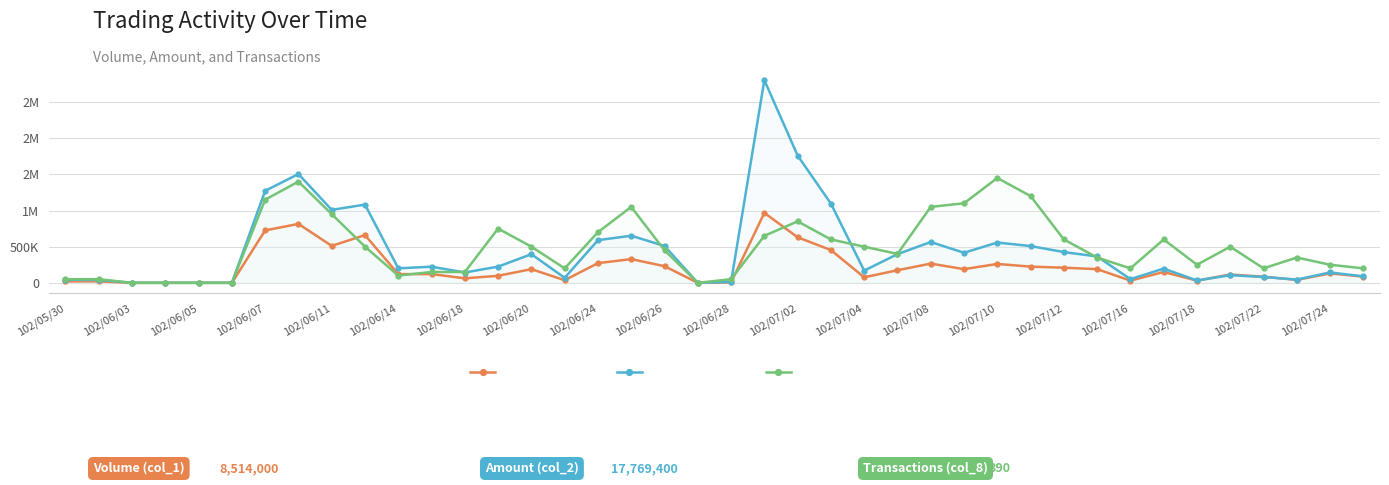

What are all the series names shown in the legend?

Volume (col_1), Amount (col_2), Transactions (col_8, ×50k)